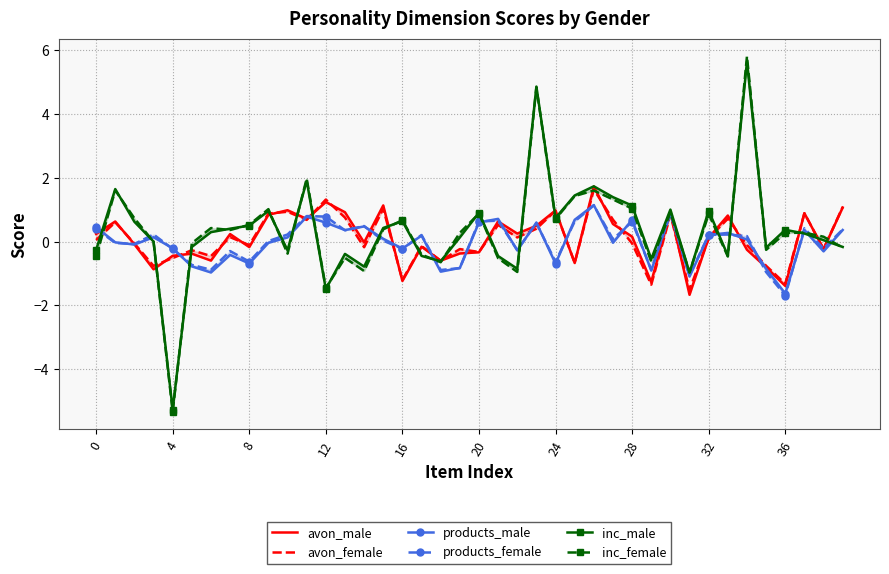

Is this an area chart (filled region under the line)?

No